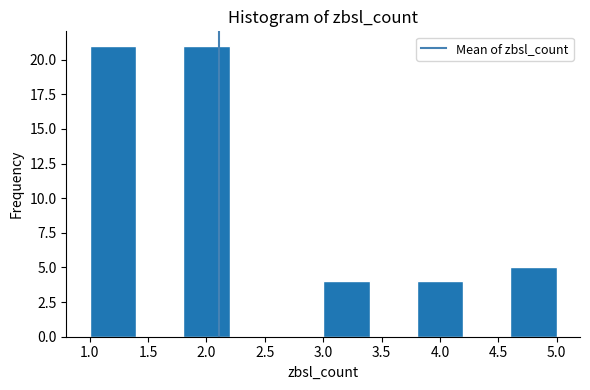

Reading left to right, transcribe this chart: for each bar, give the range it covers on the x-axis and its height. The values are not printed on the chart, so give them approximately, as read against the axis.

1.0 to 1.4: 21
1.4 to 1.8: 0
1.8 to 2.2: 21
2.2 to 2.6: 0
2.6 to 3.0: 0
3.0 to 3.4: 4
3.4 to 3.8: 0
3.8 to 4.2: 4
4.2 to 4.6: 0
4.6 to 5.0: 5